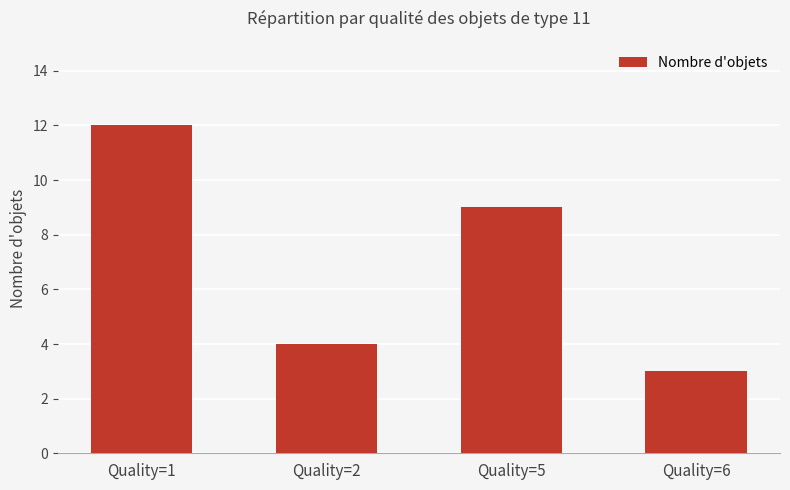

Rank the categories by value from lowest to highest.

Quality=6, Quality=2, Quality=5, Quality=1